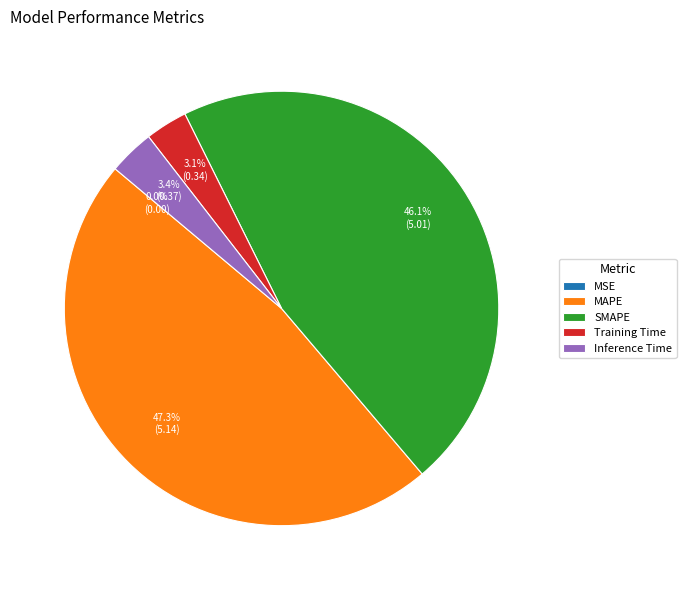

Which has a higher value, SMAPE or Inference Time?

SMAPE